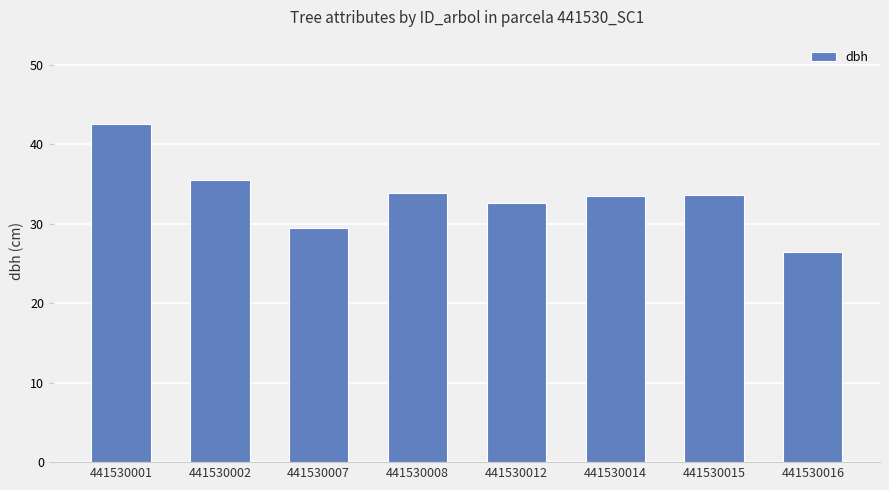

At which label does the data first exceed 33?

441530001